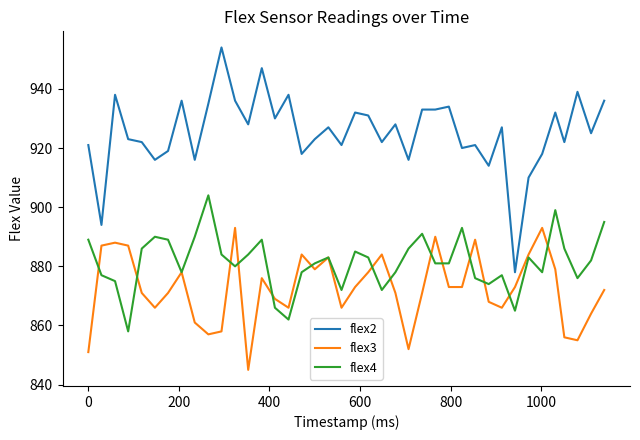

What is the highest value of the flex4 series?

904